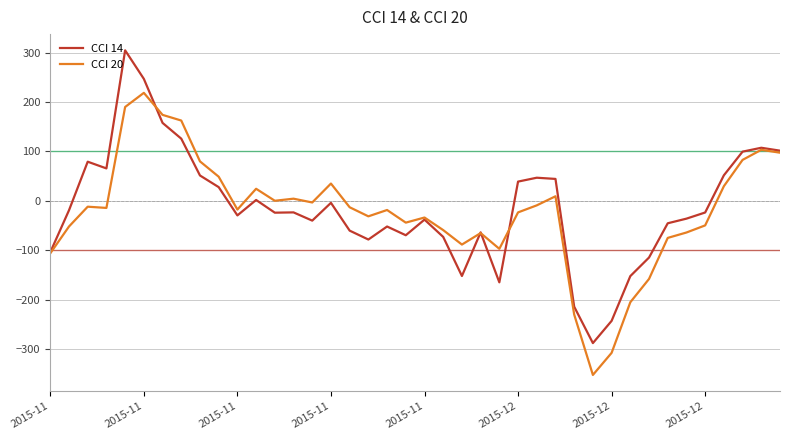

Rank the series by their maximum value, from highest to lowest.

CCI 14, CCI 20